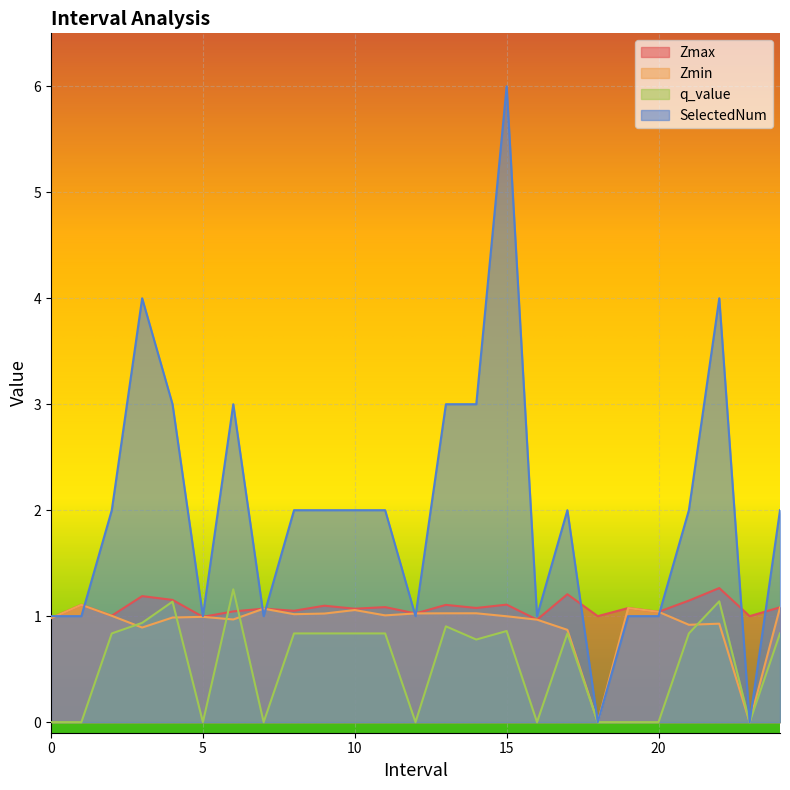

The value of Zmin at 21.0 is 0.9. True or false?

True